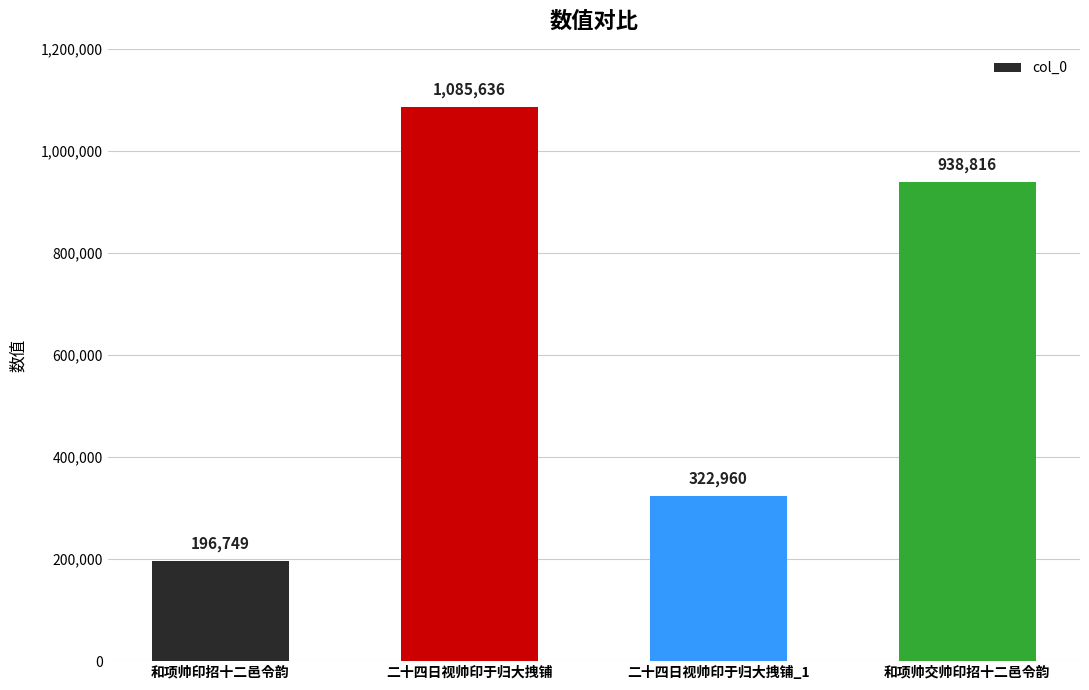

What is the greatest value displayed?

1085636